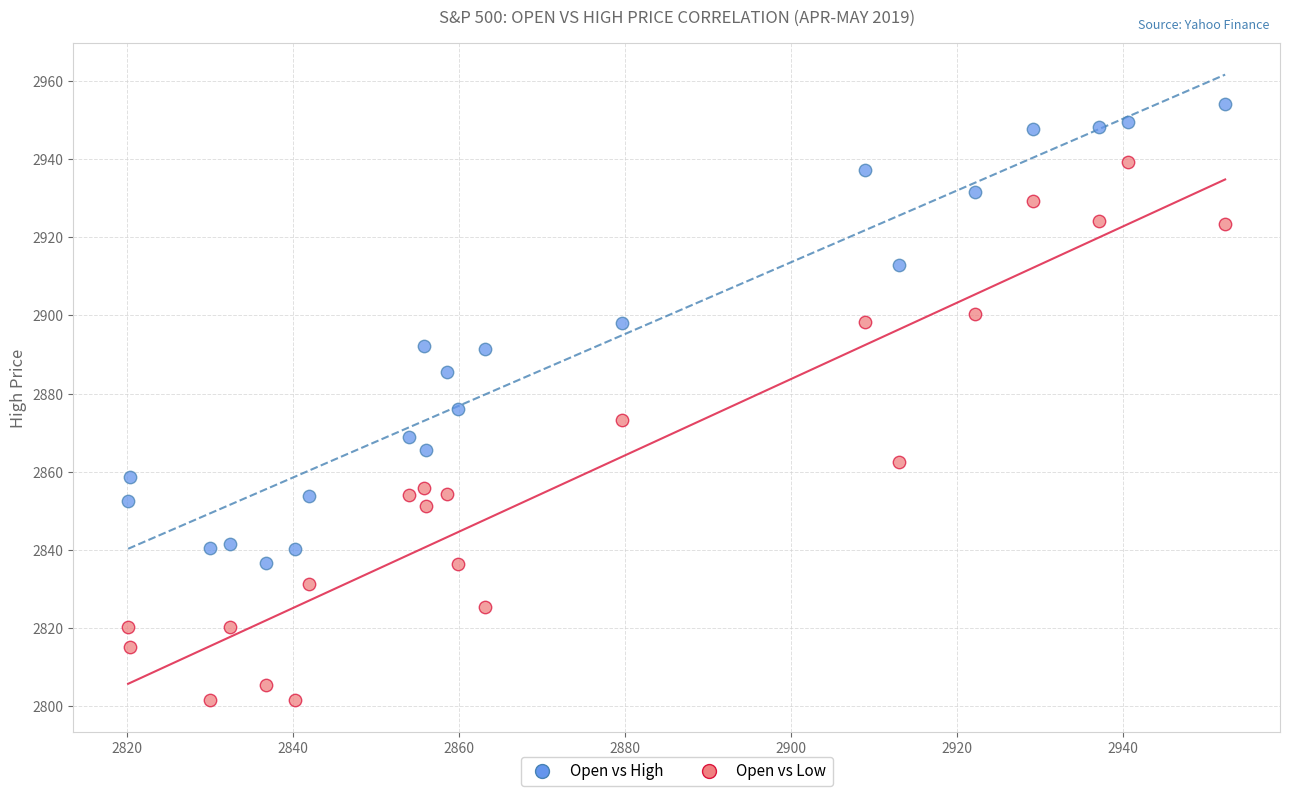

What is the X range (max minus min) for the scatter plot?

132.2